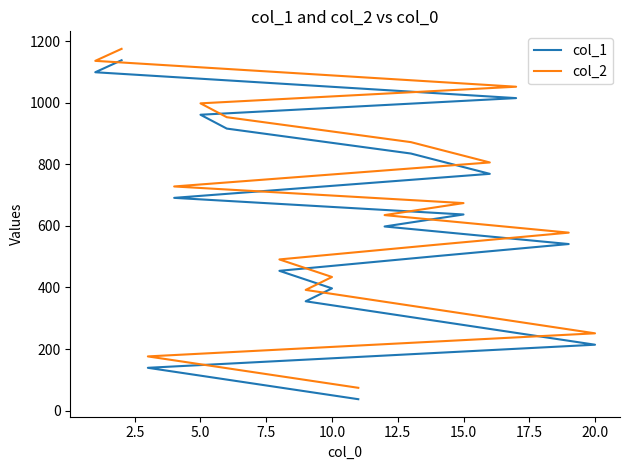

What is the difference between the second highest and second lowest values in the col_1 series?

1011